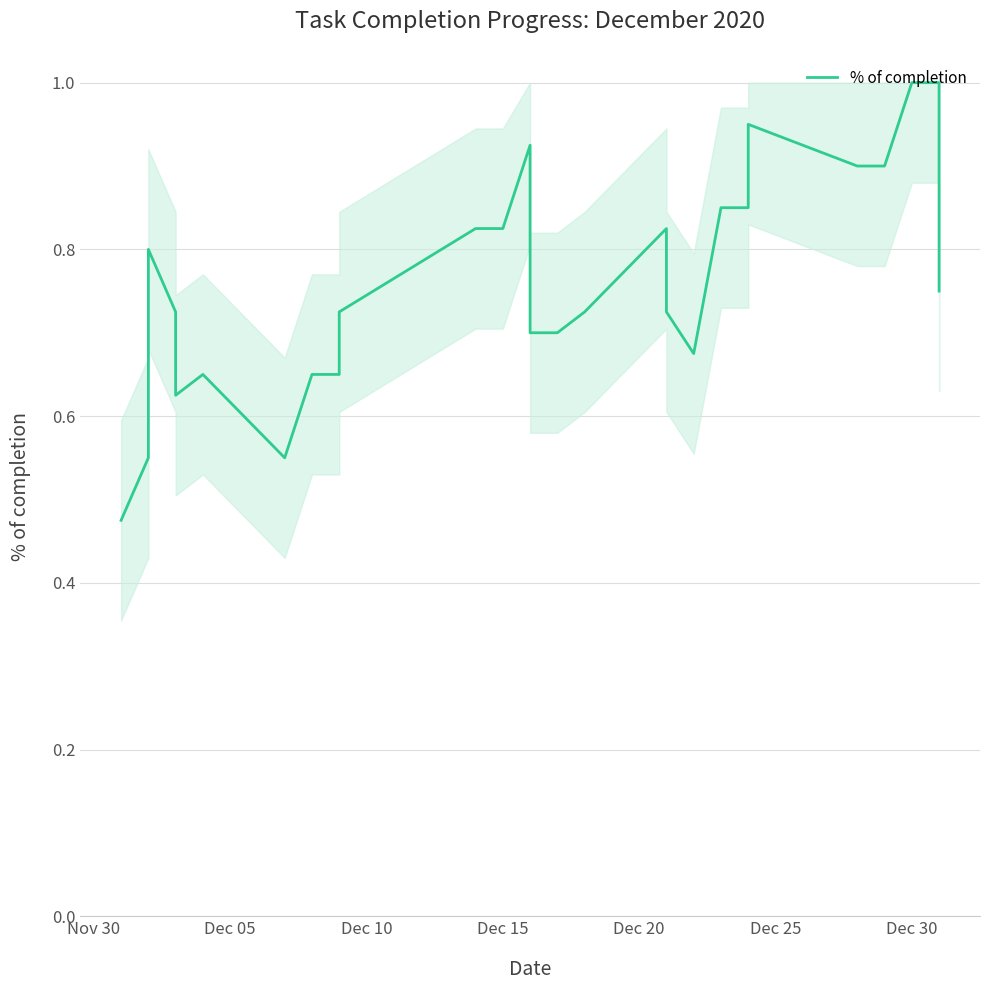

What position from the left is Dec 05?

2